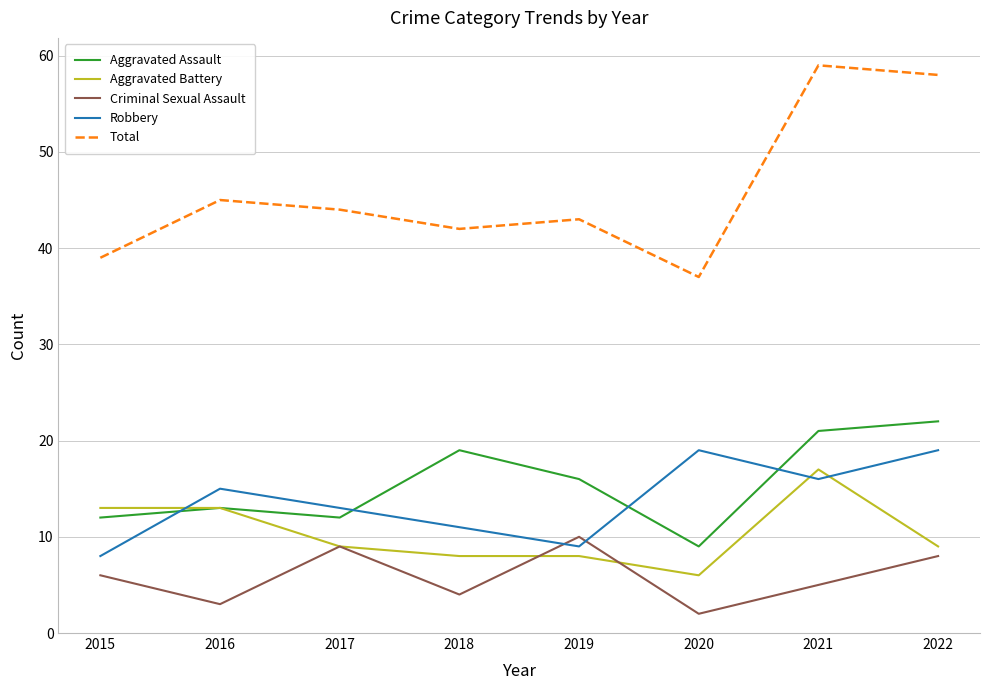

Which series has the largest range (max minus min)?

Total